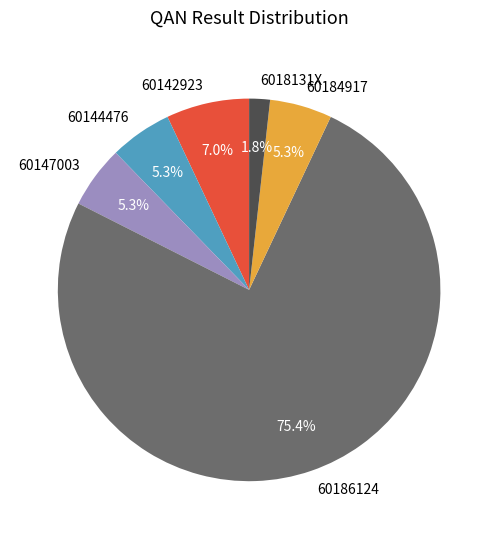

What portion of the pie excludes 6018131X?

98.2%